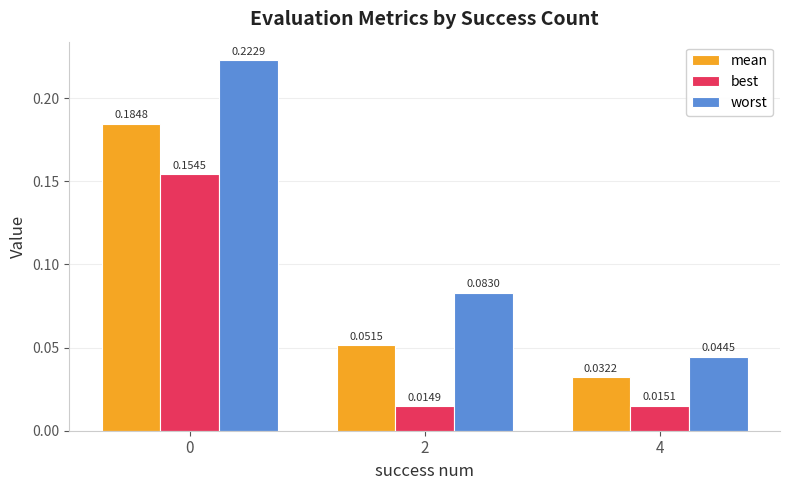

How many groups of bars are there?

3